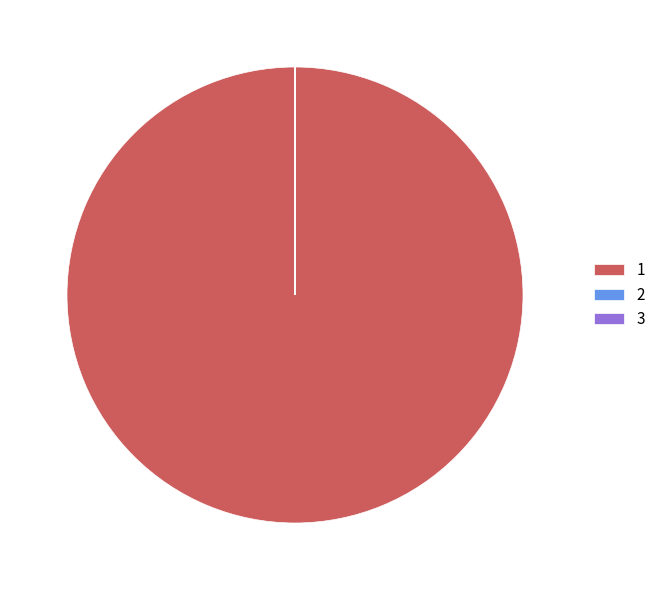

Does 1 account for over 50% of the chart?

Yes